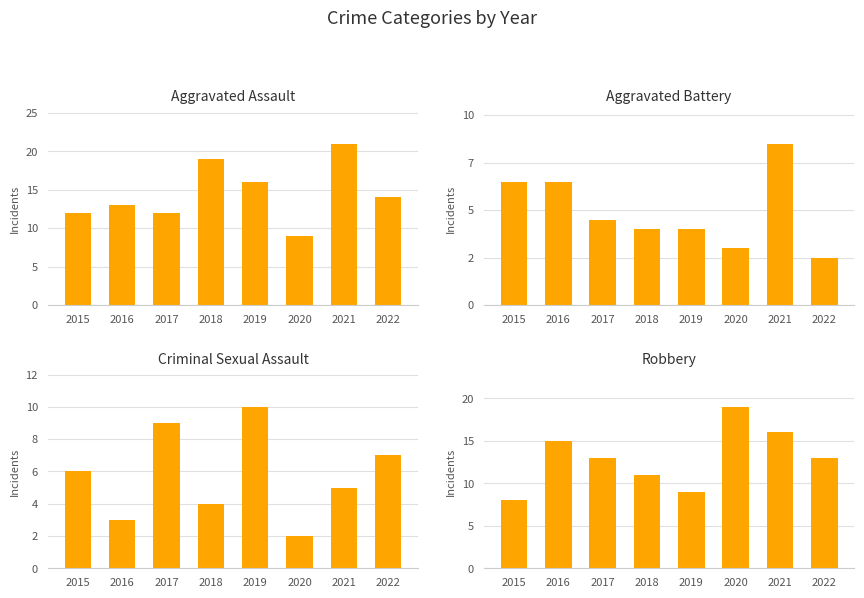

The value of Aggravated Battery at 2015 is 13. True or false?

True